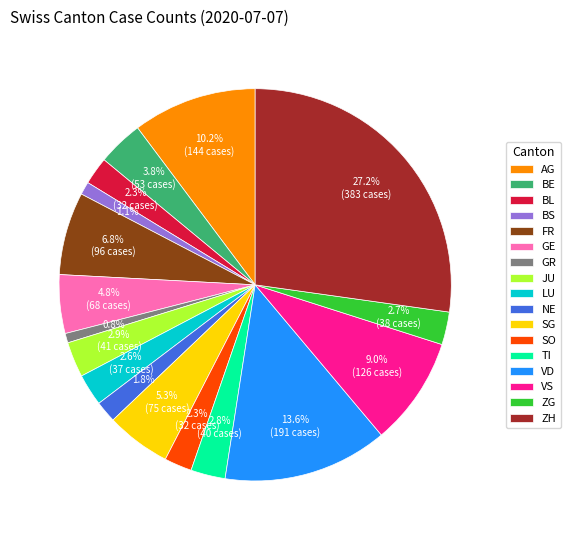

Is the sum of TI and BS greater than half?

No